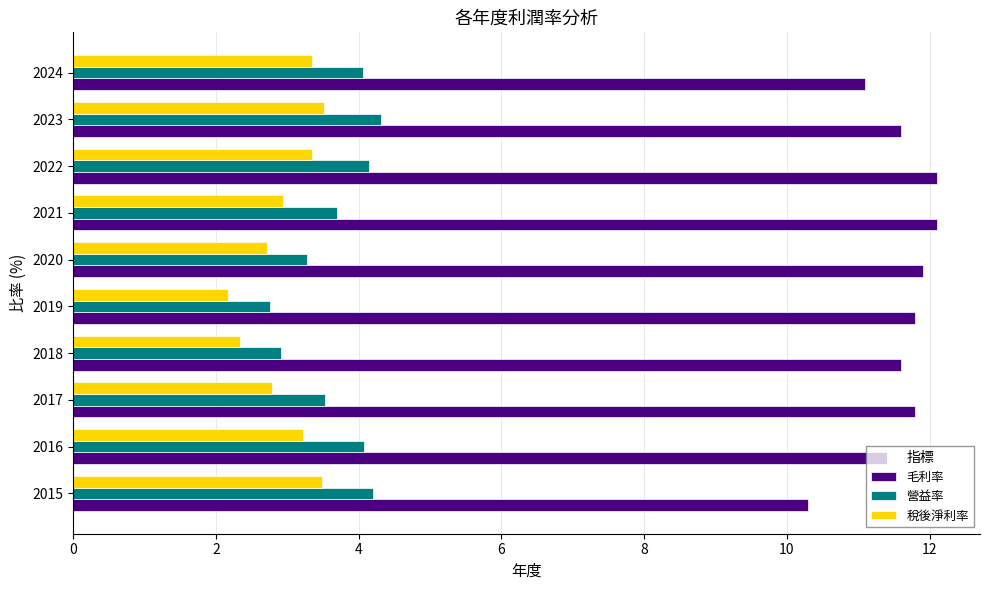

What is the maximum value for 毛利率?

12.1